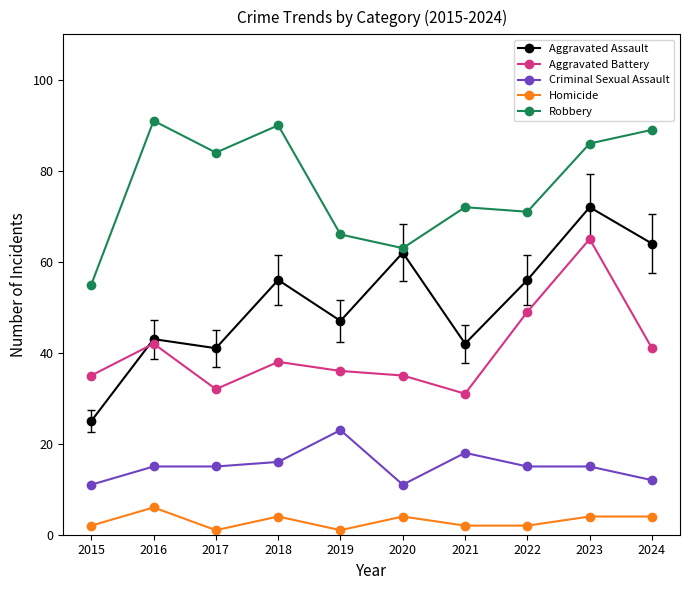

How many interior local valleys does the Aggravated Battery series have?

2